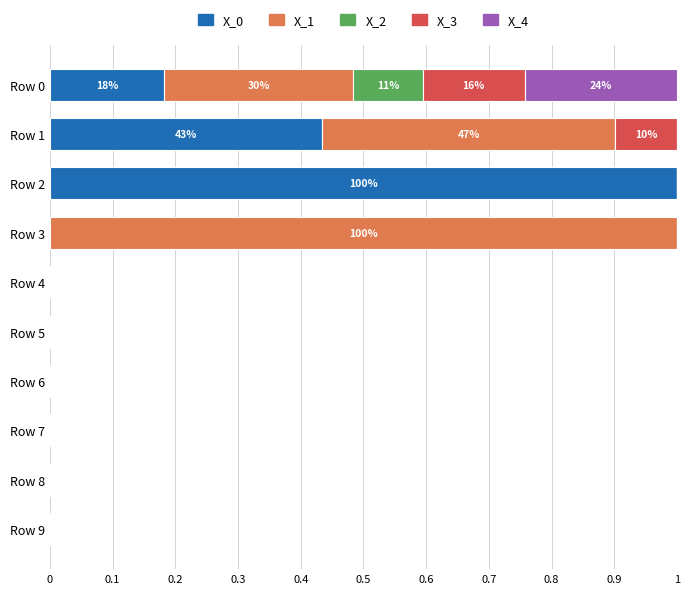

Is it true that X_0 equals 0.3 at Row 7?

False